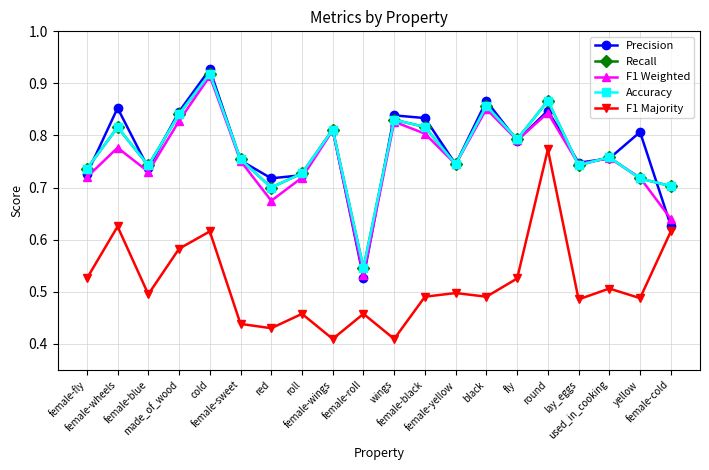

What is the difference between the maximum and minimum values in the Precision series?

0.4